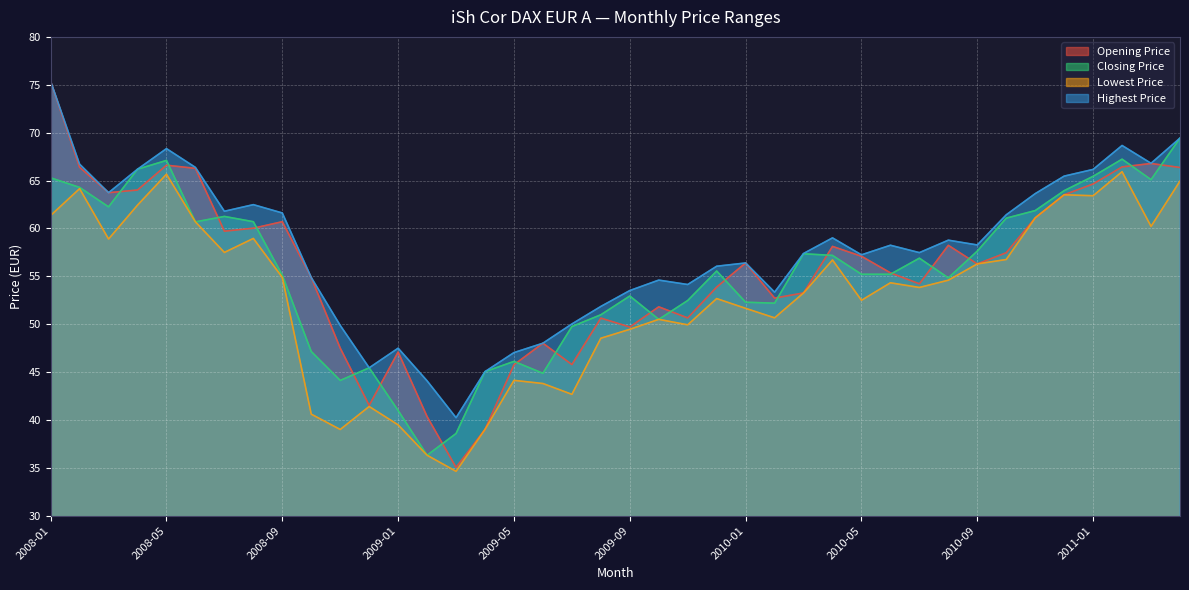

At how many categories does at least one series exceed 71?

1